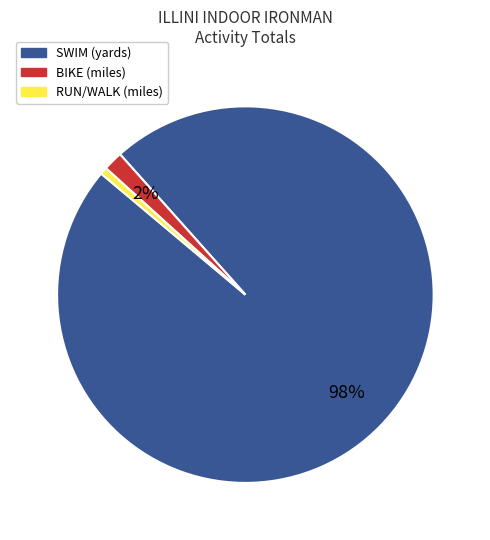

Rank the categories by value from lowest to highest.

RUN/WALK (miles), BIKE (miles), SWIM (yards)